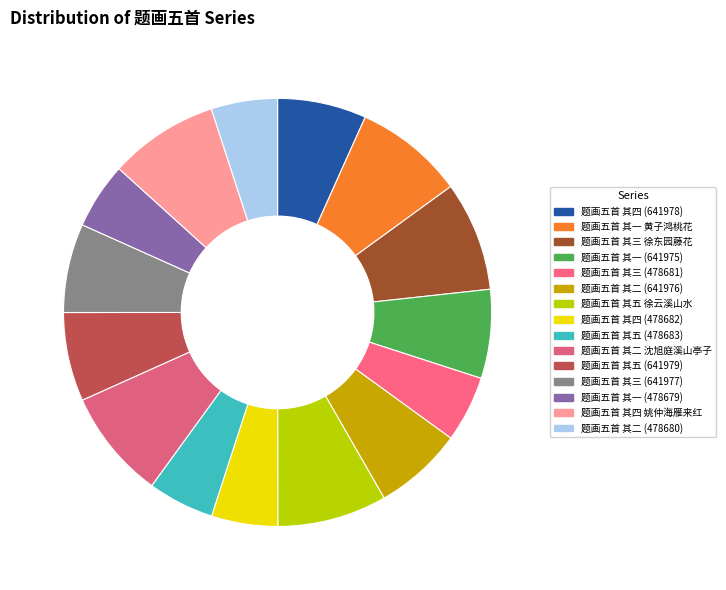

To the nearest percent, what portion does 题画五首 其二 (641976) represent?

7%